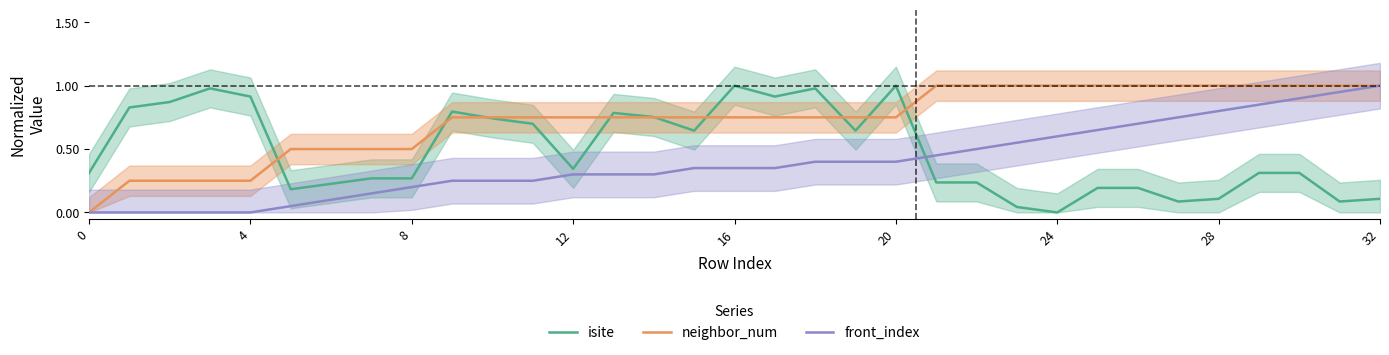

The value of front_index at 28 is 0.8. True or false?

True